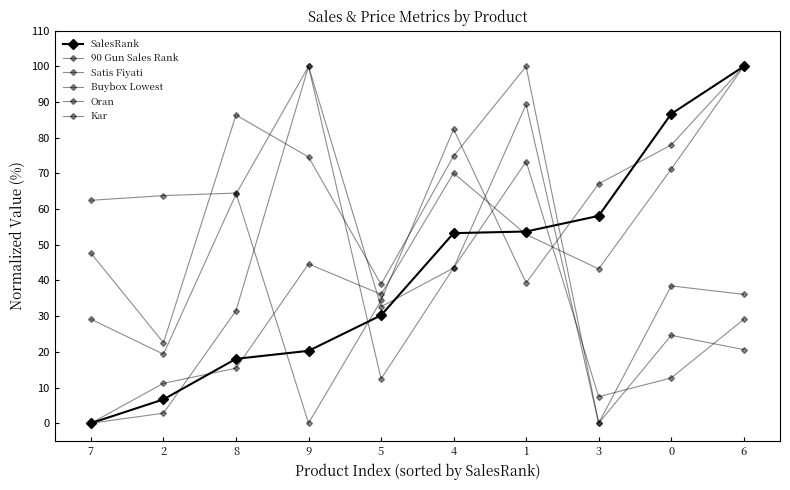

What is the difference between the maximum and second lowest values in the Kar series?

77.5